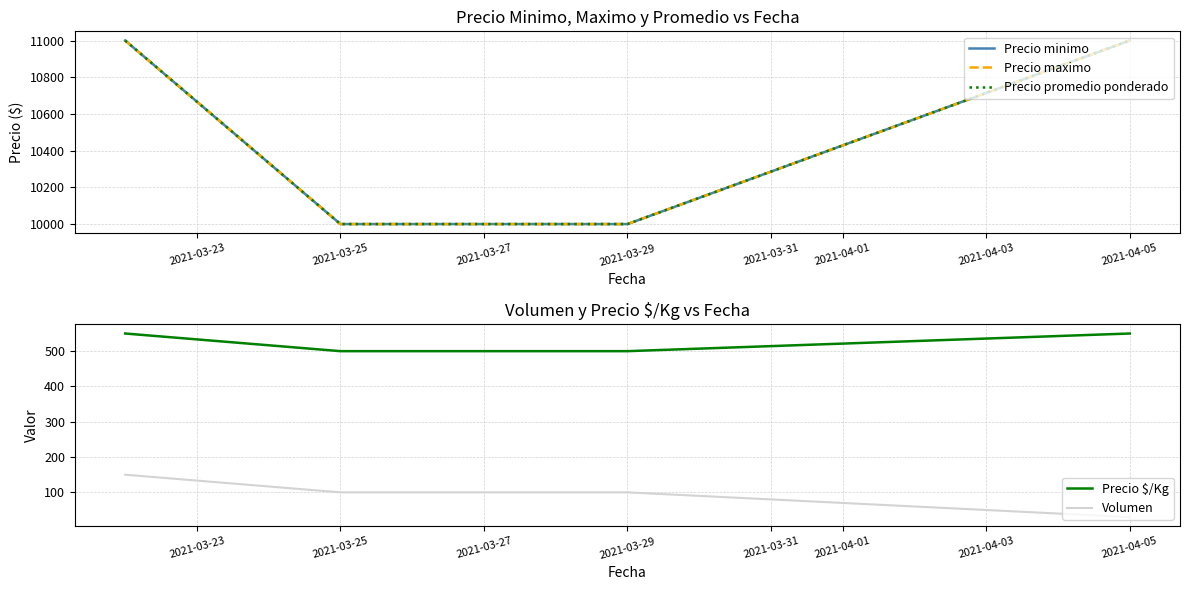

Does the chart have visible grid lines?

Yes